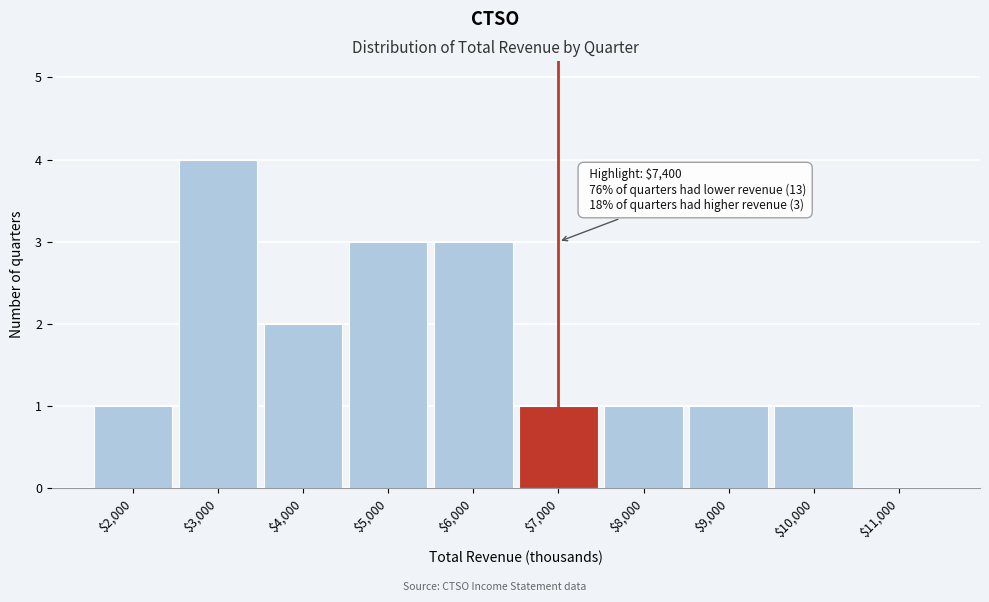

The value at $3,000 is 6. True or false?

False